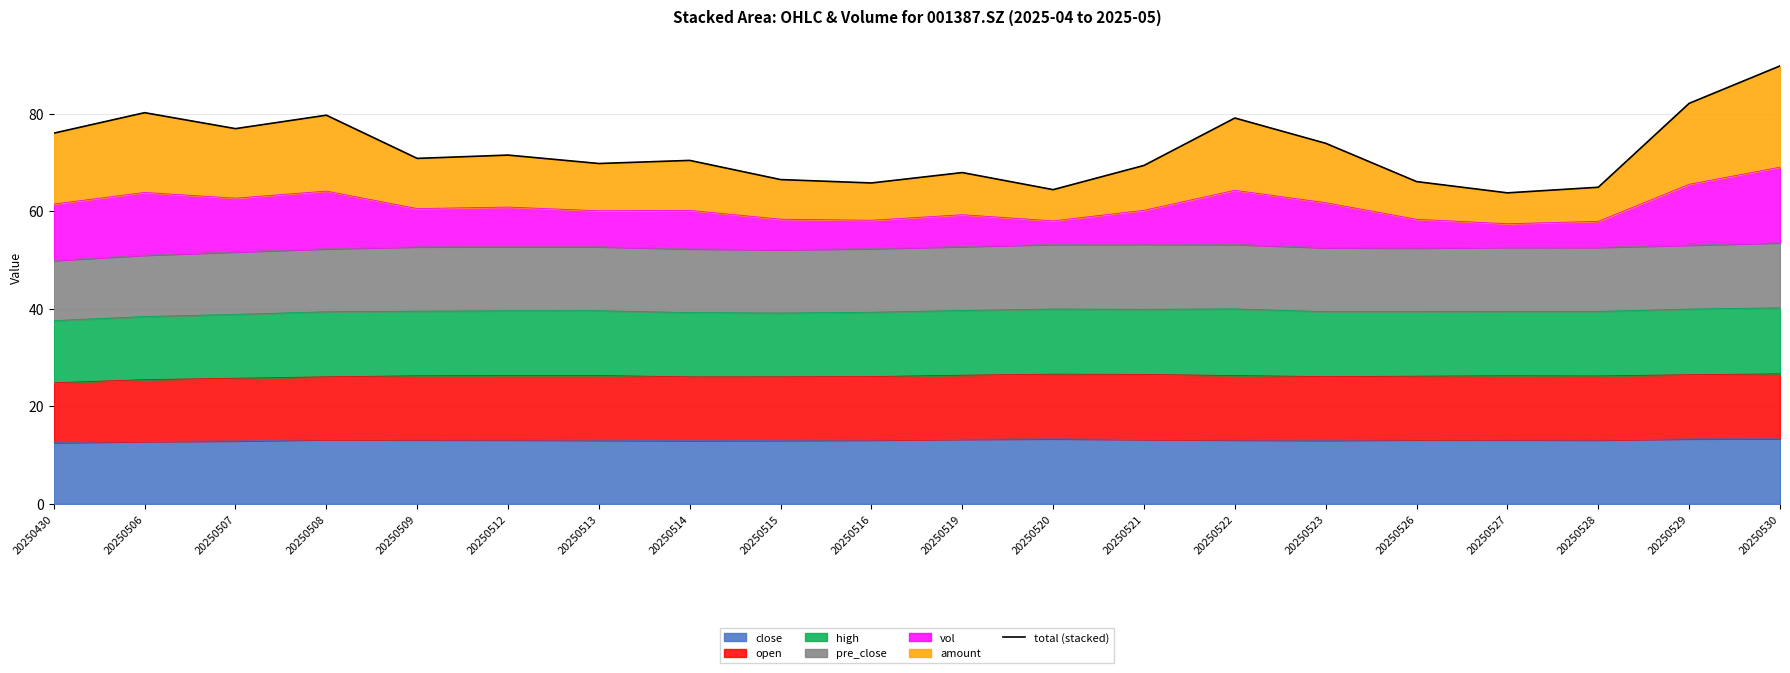

Is it true that the value at 20250516 is 65.8?

True